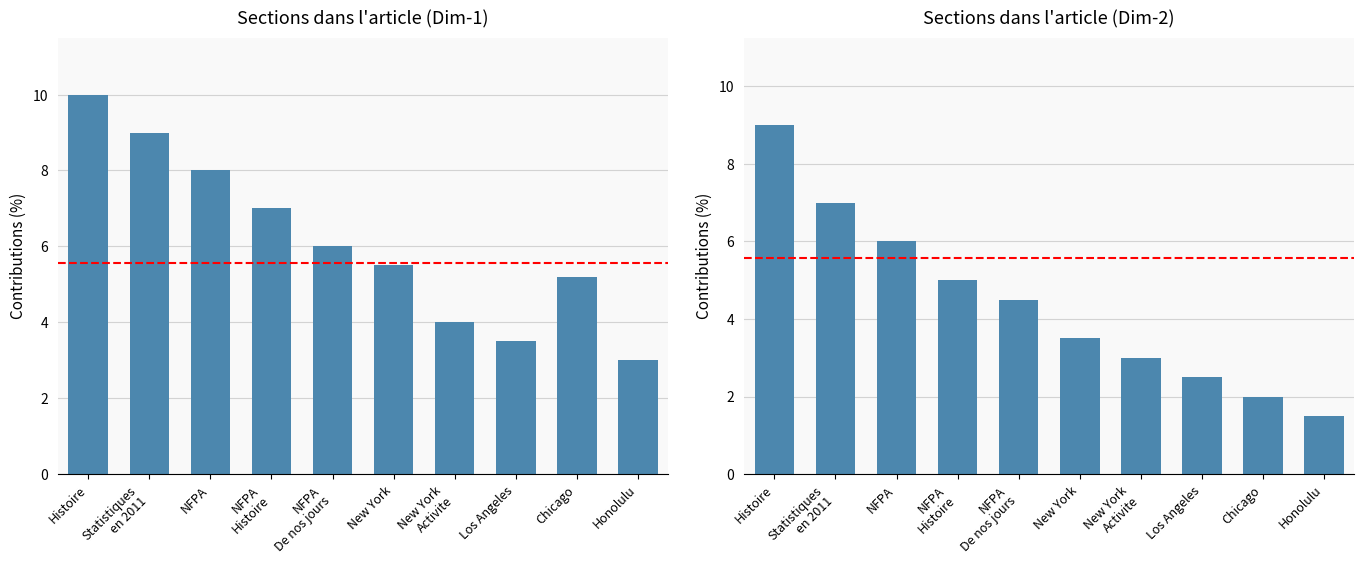

What are all the series names shown in the legend?

Dim-1 Contributions, Dim-2 Contributions